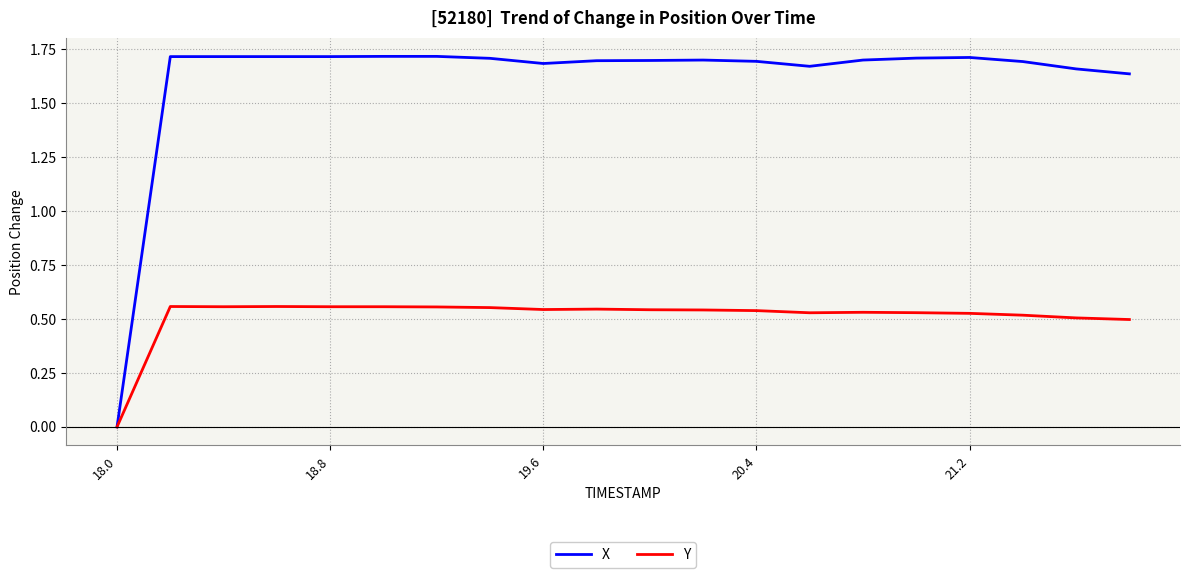

Which series has the widest spread of values?

X